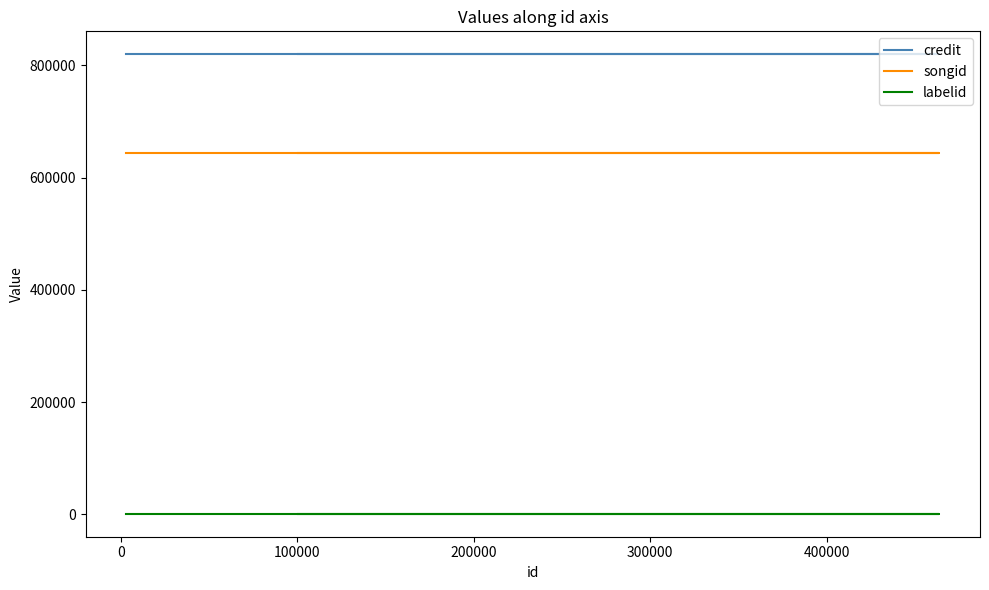

Is the value of credit at 200000 greater than the value of labelid at 300000?

Yes